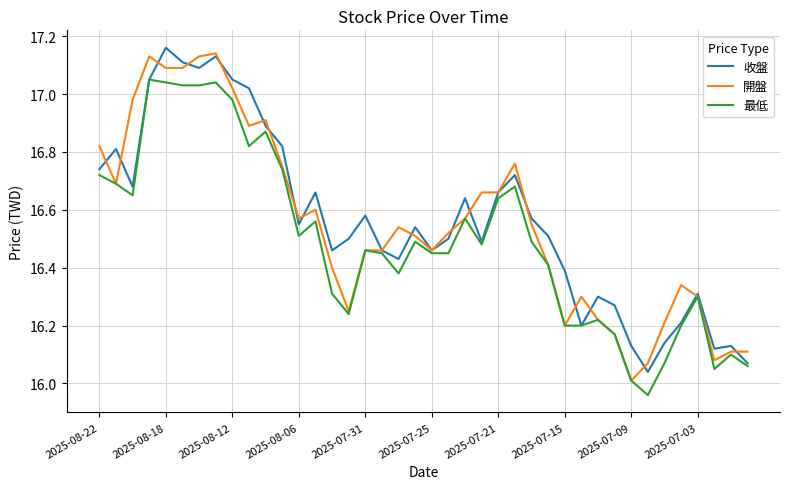

What are all the series names shown in the legend?

收盤, 開盤, 最低